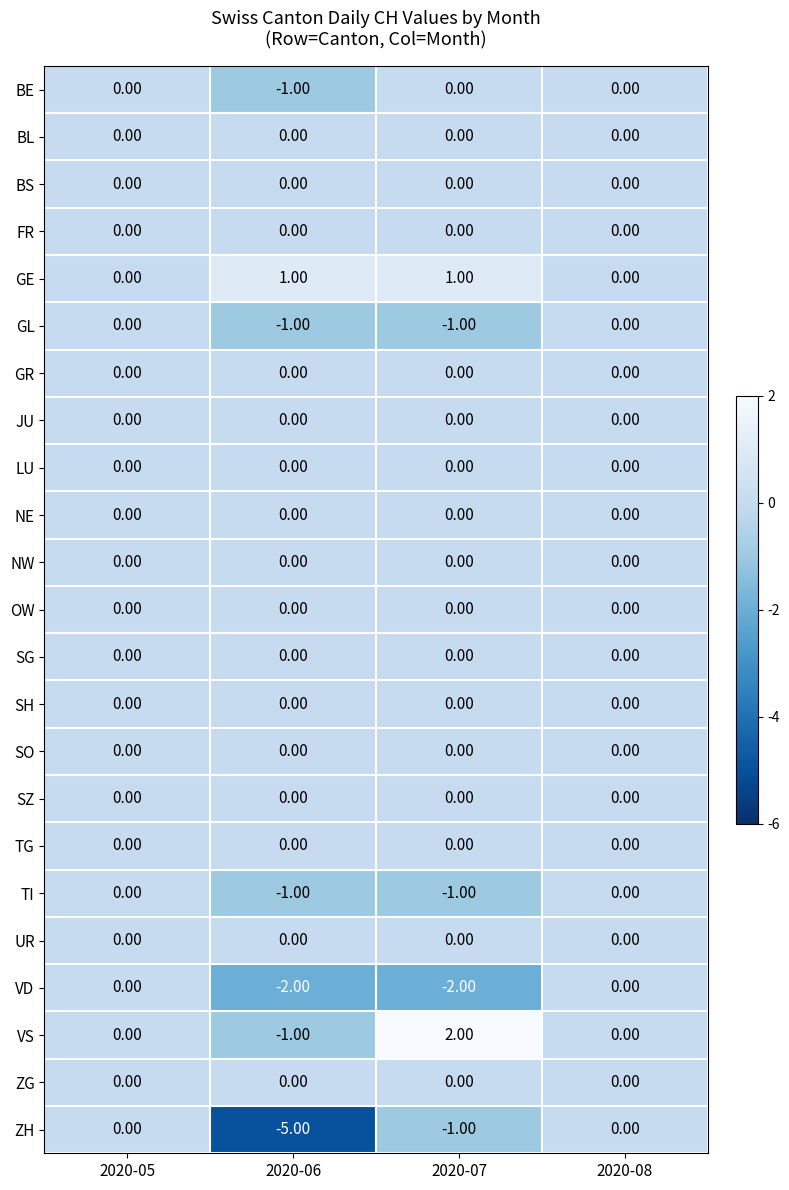

Which series changed the most between 2020-06 and 2020-07?

ZH